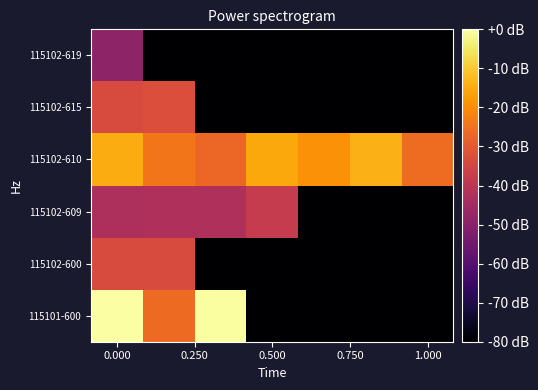

Reading right to left, transcribe all the data shown in this chart.

row_0: -87.8	-87.8	-87.8	-87.8	-0.6	-26.5	0.0
row_1: -87.8	-87.8	-87.8	-87.8	-87.8	-33.2	-33.2
row_2: -87.8	-87.8	-87.8	-37.8	-42.4	-42.4	-43.1
row_3: -26.1	-14.0	-19.3	-15.6	-26.9	-24.1	-14.7
row_4: -87.8	-87.8	-87.8	-87.8	-87.8	-32.8	-33.4
row_5: -87.8	-87.8	-87.8	-87.8	-87.8	-87.8	-48.9